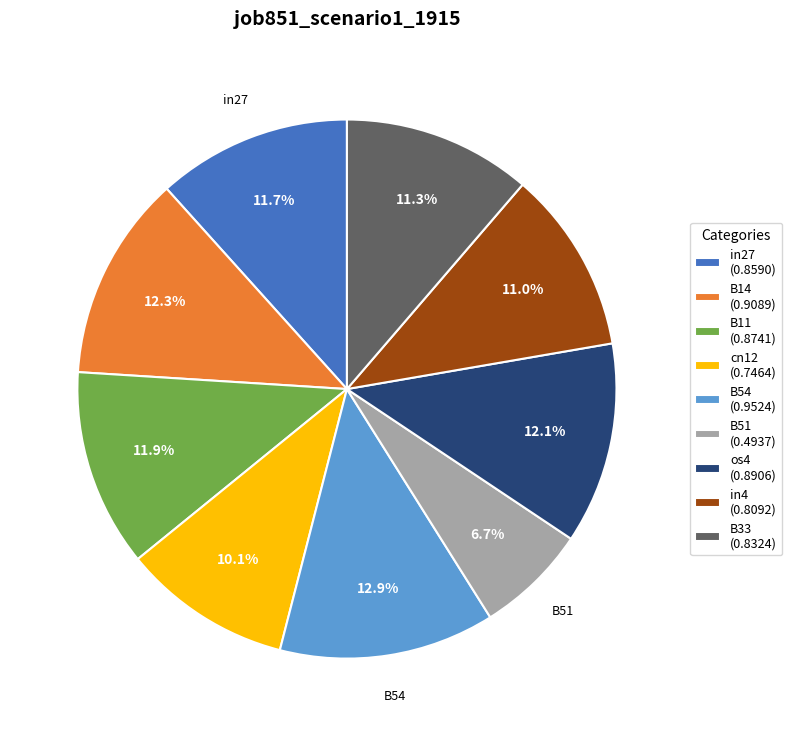

Is there a majority slice in this chart?

No